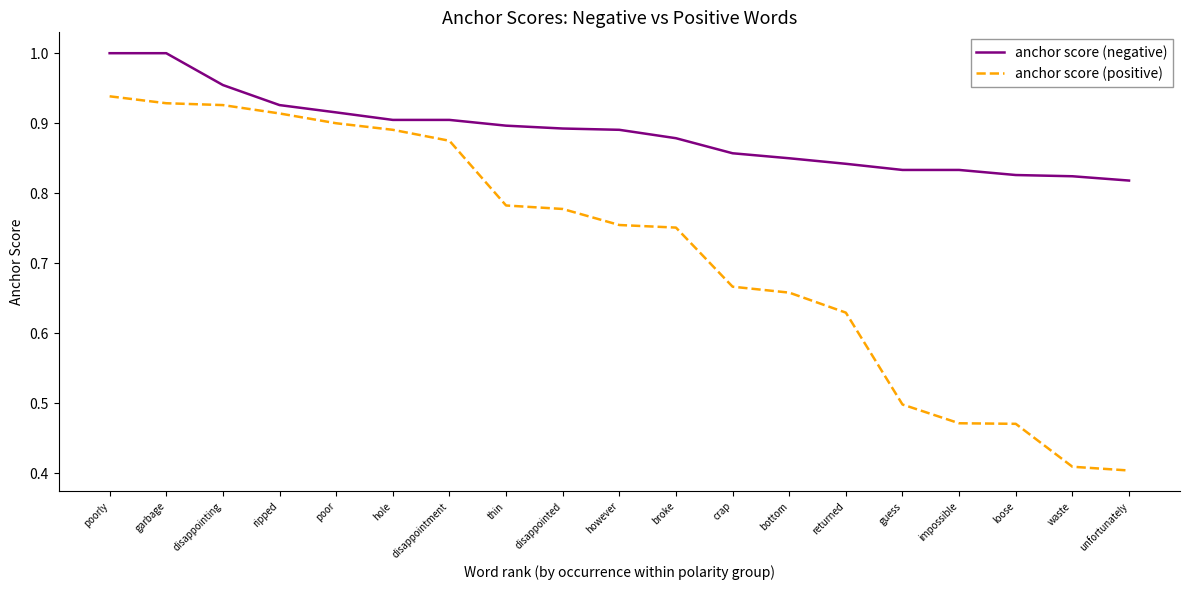

Does the chart have visible grid lines?

No